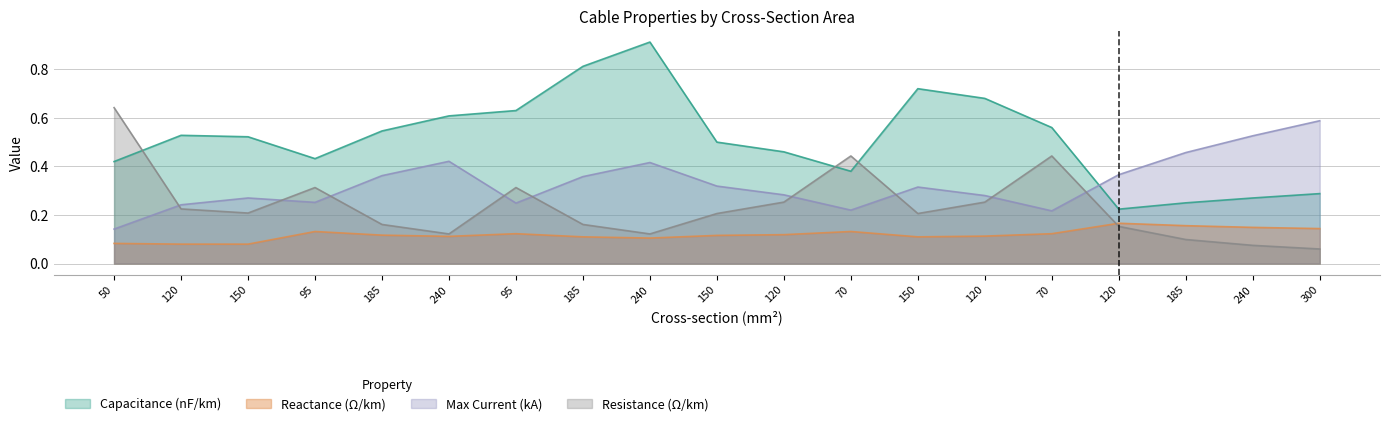

Which series has the widest spread of values?

Capacitance (nF/km)